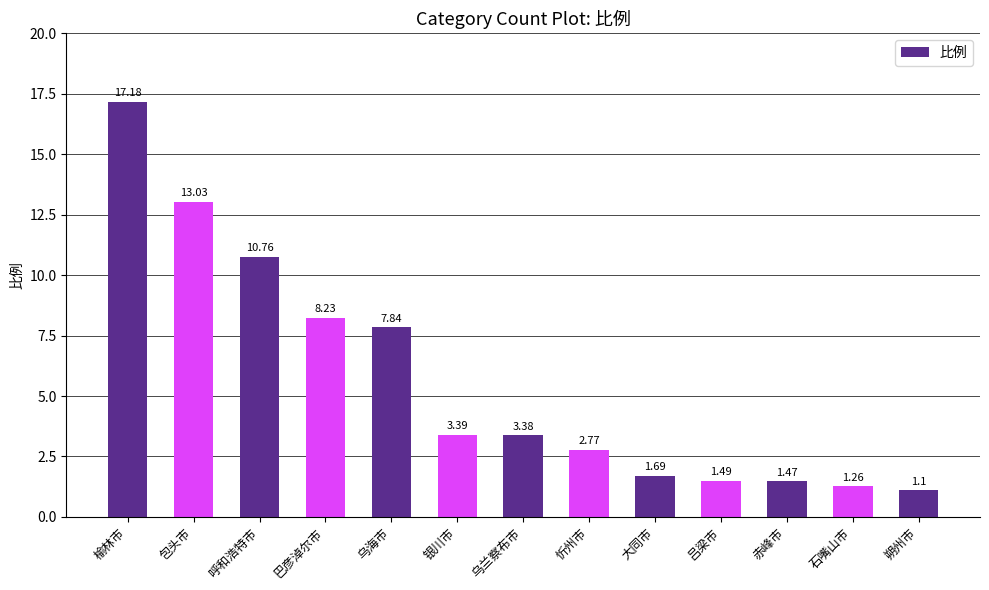

What is the change in value from 巴彦淖尔市 to 赤峰市?

-6.8